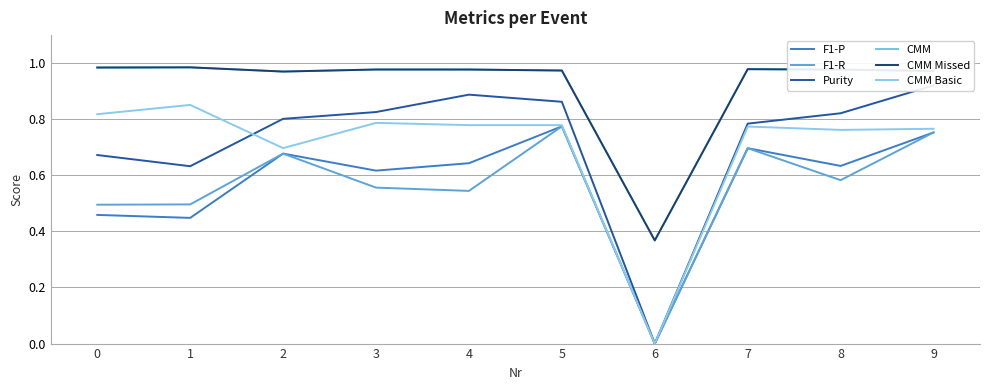

The value of F1-P at 4 is 0.6. True or false?

True